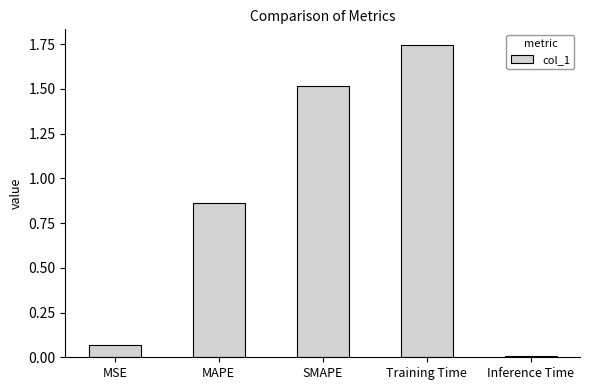

Which category has the highest value across all series?

Training Time